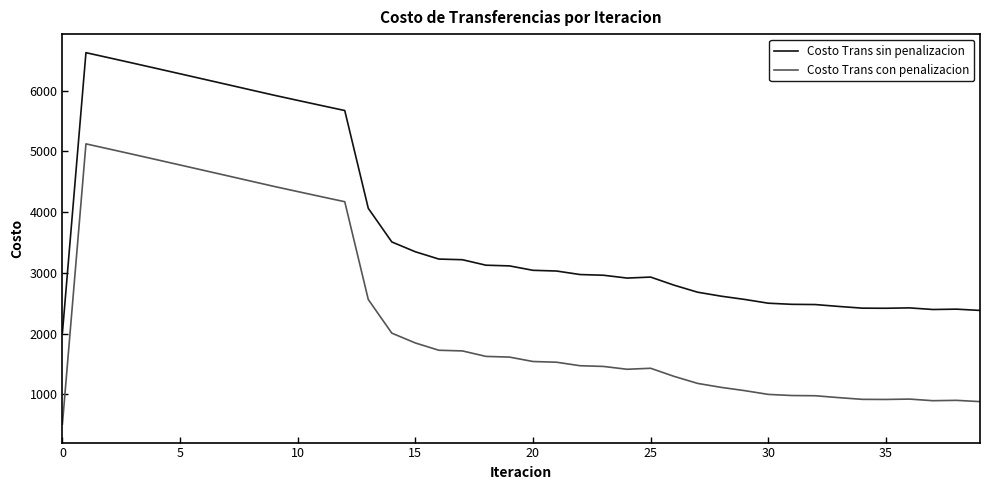

What is the greatest value displayed?

6624.0